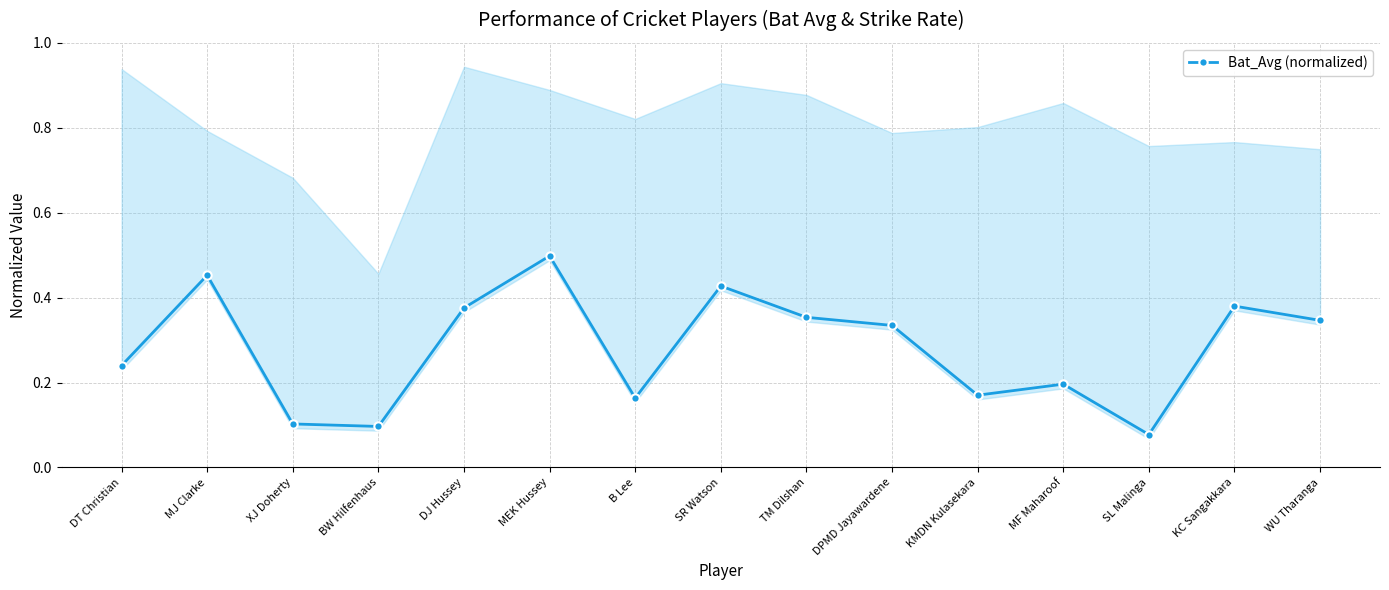

Is it true that the value at WU Tharanga is 0.2?

False